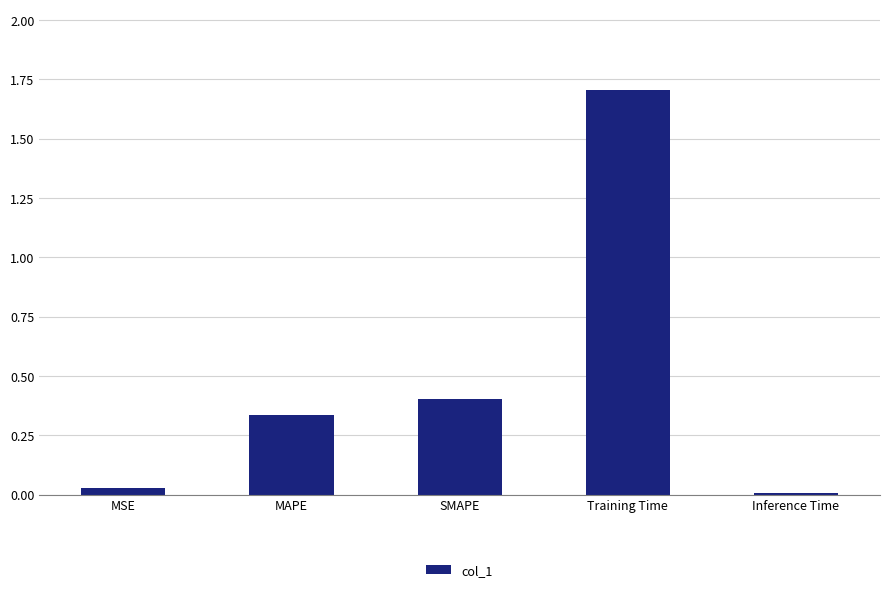

Rank the categories by value from lowest to highest.

Inference Time, MSE, MAPE, SMAPE, Training Time